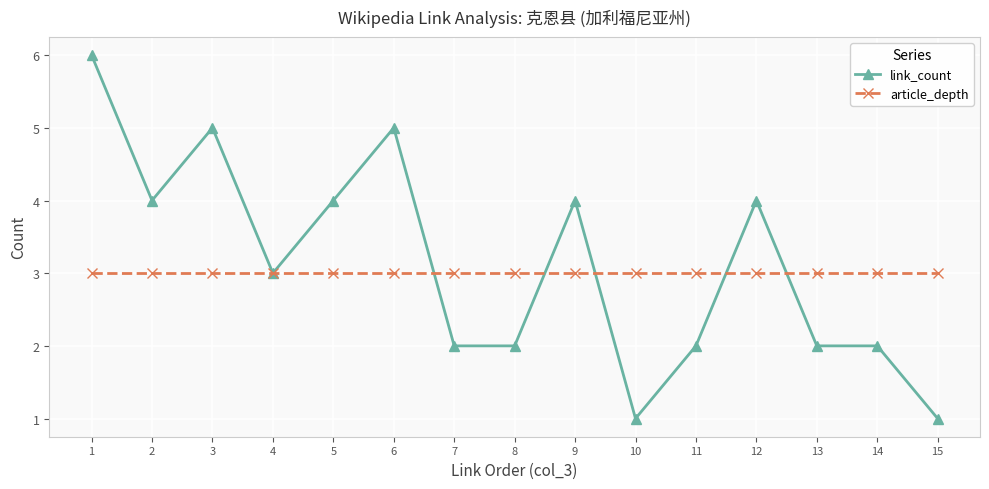

Which series has the largest total across all categories?

link_count